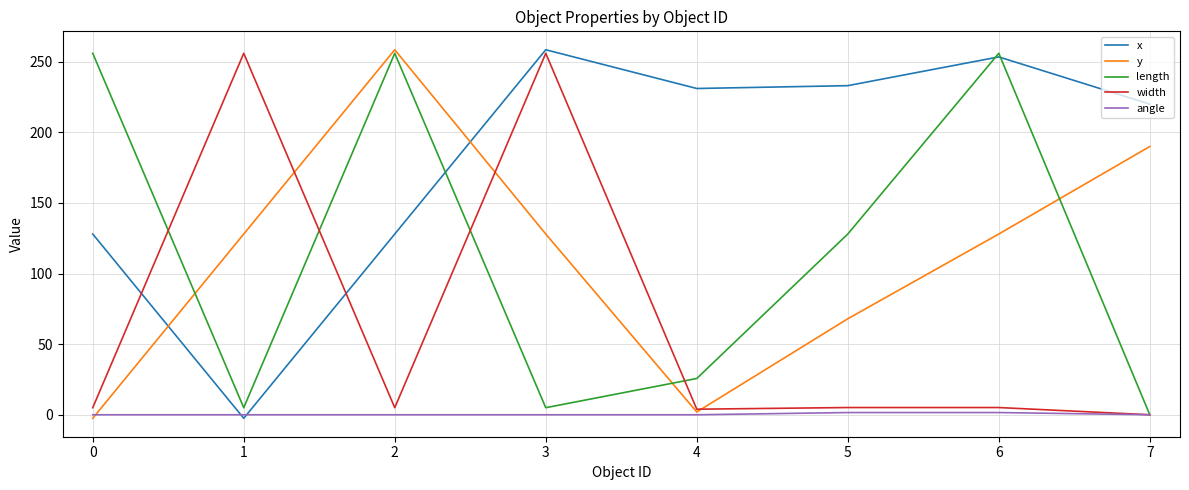

What is the maximum value shown in the chart?

258.5